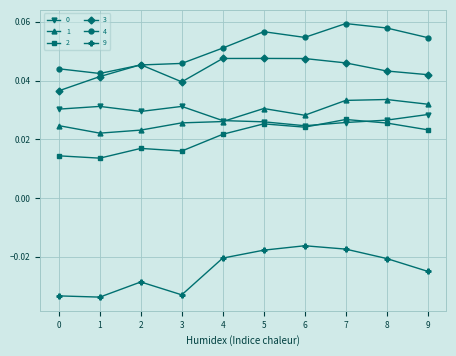

How many lines are shown in the chart?

6